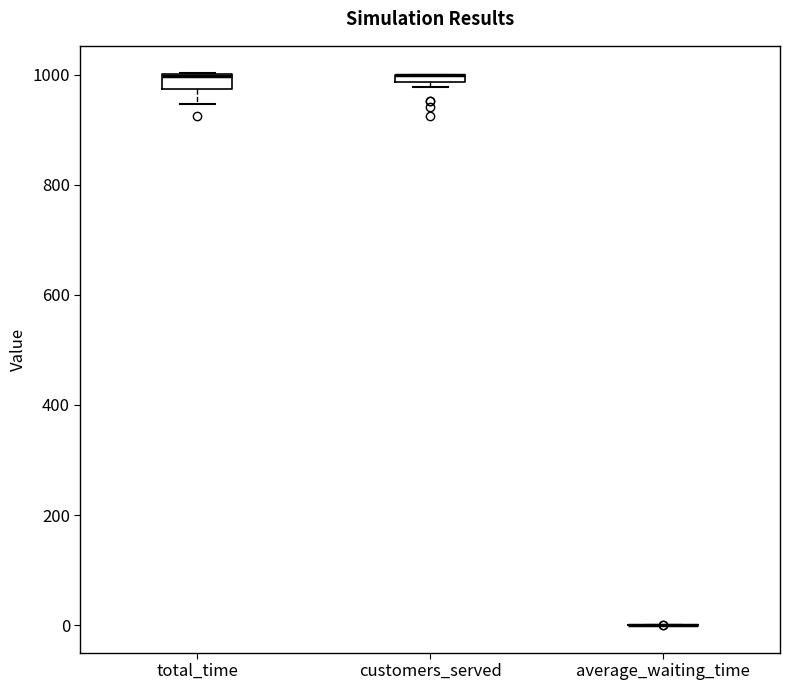

Where is the upper edge of the box for total_time on the y-axis? The values are not printed on the chart, so give them approximately, as read against the axis.

1000